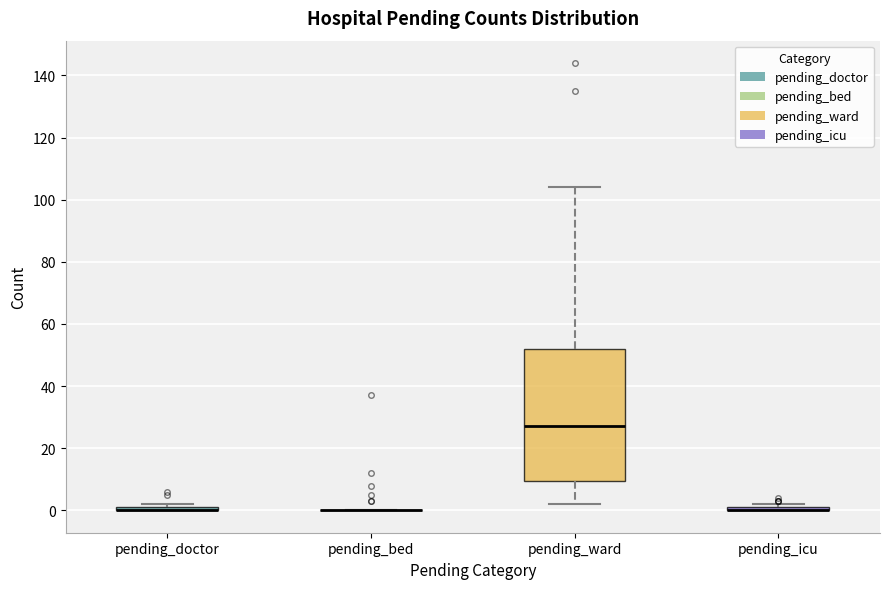

Which box is the tallest, from its lower edge to its upper edge?

pending_ward